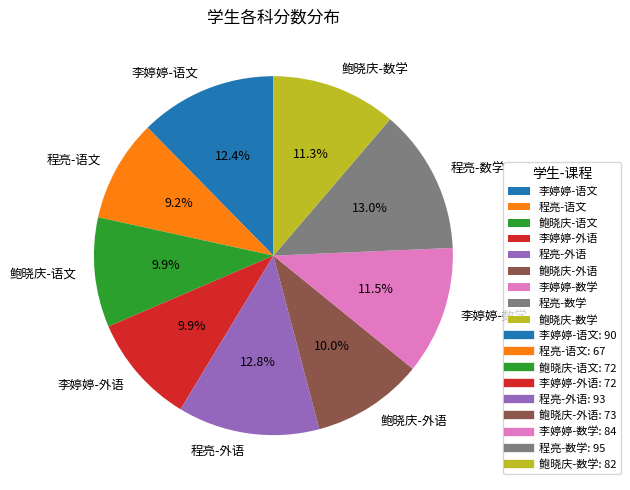

To the nearest percent, what percentage of the pie is 鲍晓庆-语文?

10%